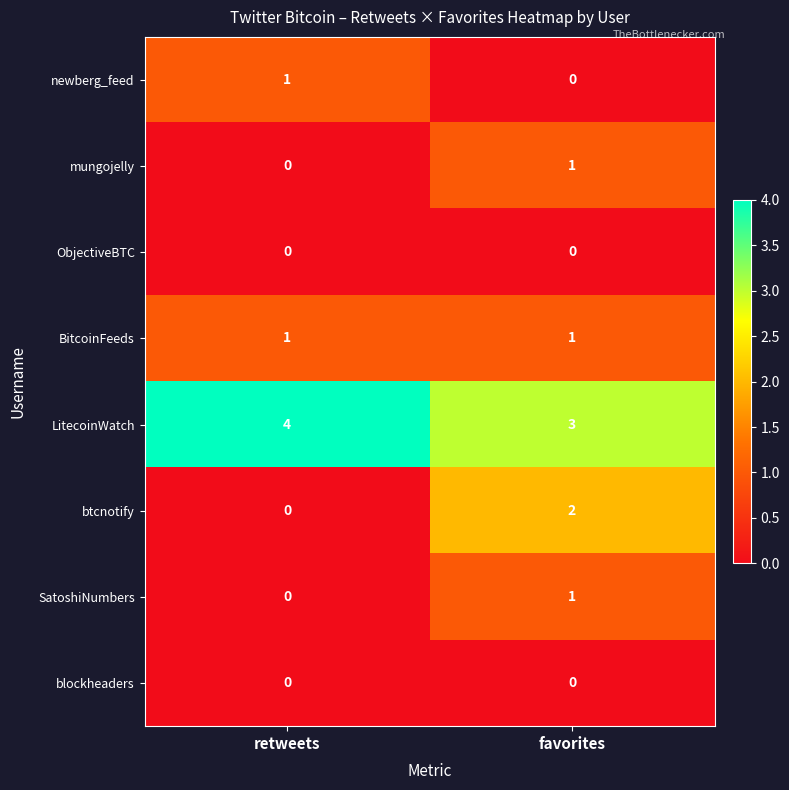

The blockheaders series shows 0 at favorites. True or false?

True